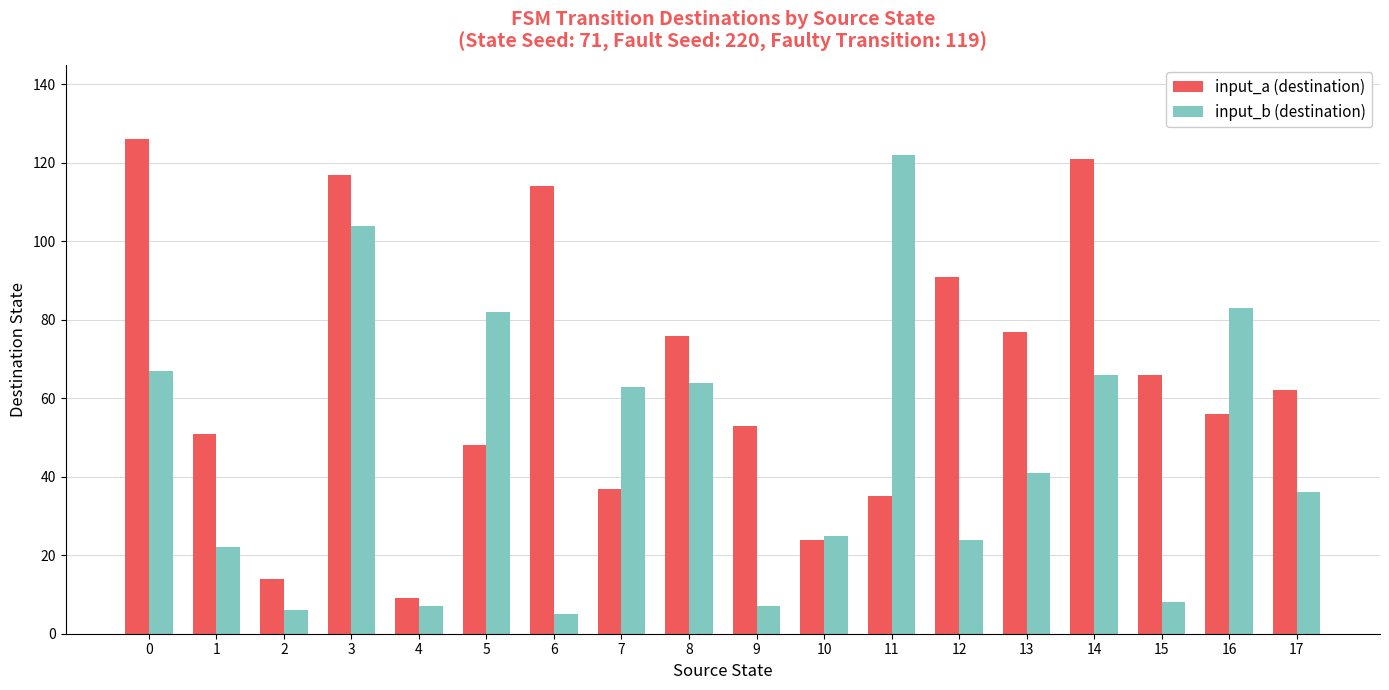

Which series changed the most between 1 and 12?

input_a (destination)